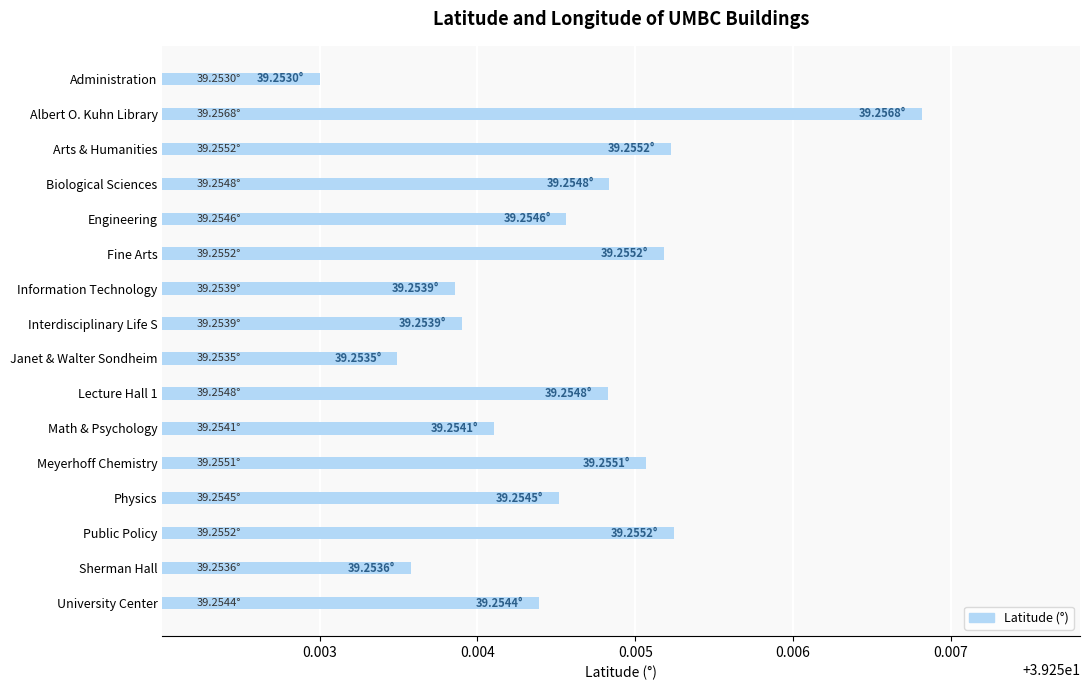

At which category does the chart reach its peak across all series?

Albert O. Kuhn Library